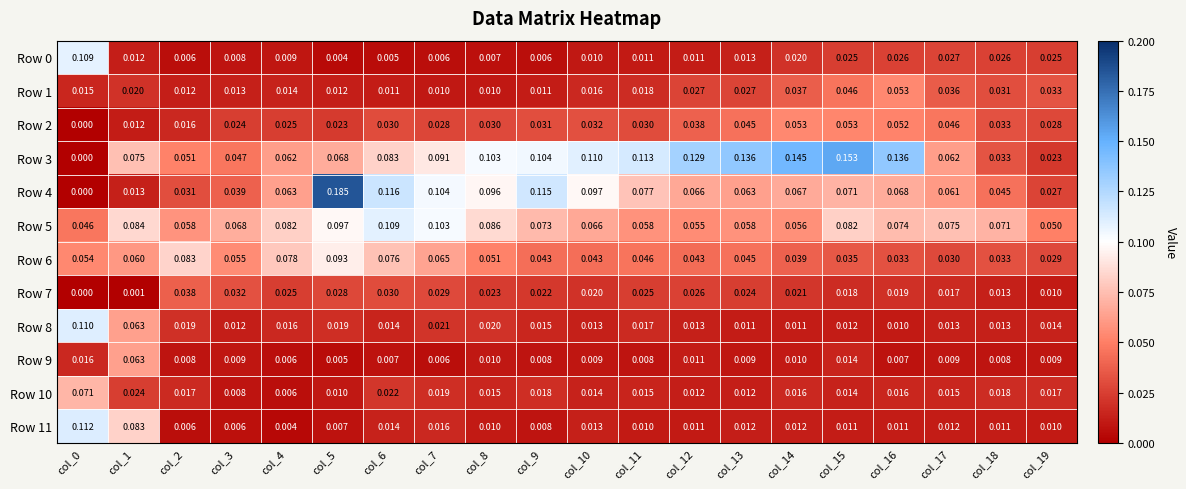

Is the value of Row 6 at col_8 greater than the value of Row 3 at col_12?

No